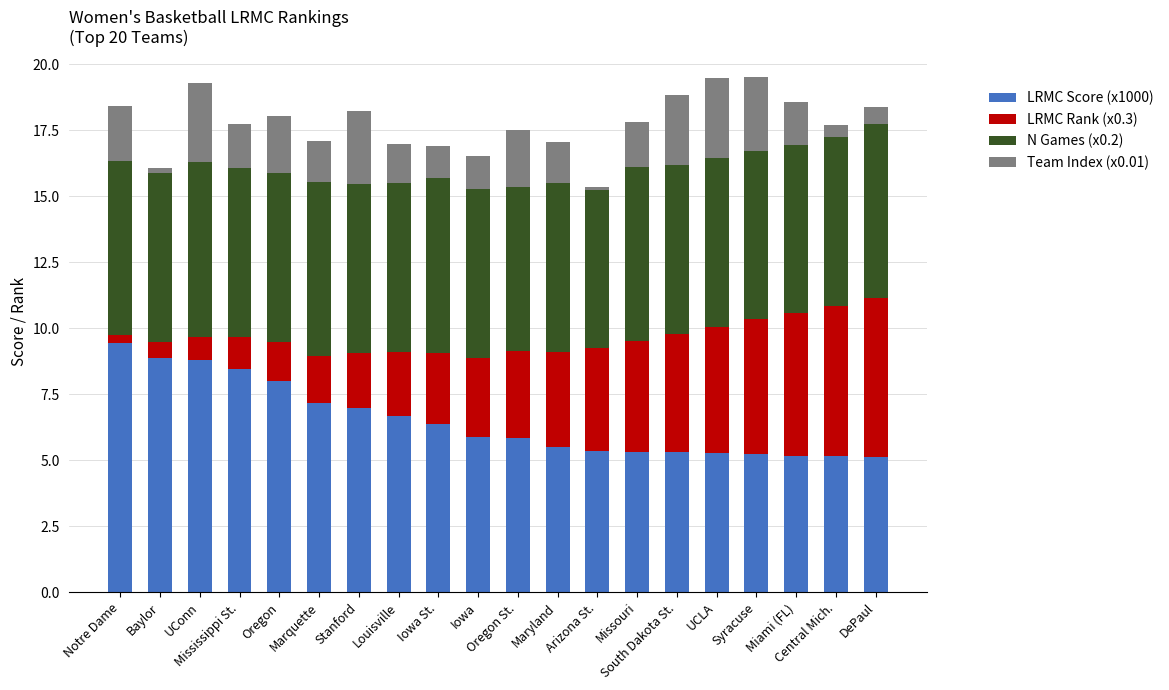

How many bars are there in total?

20